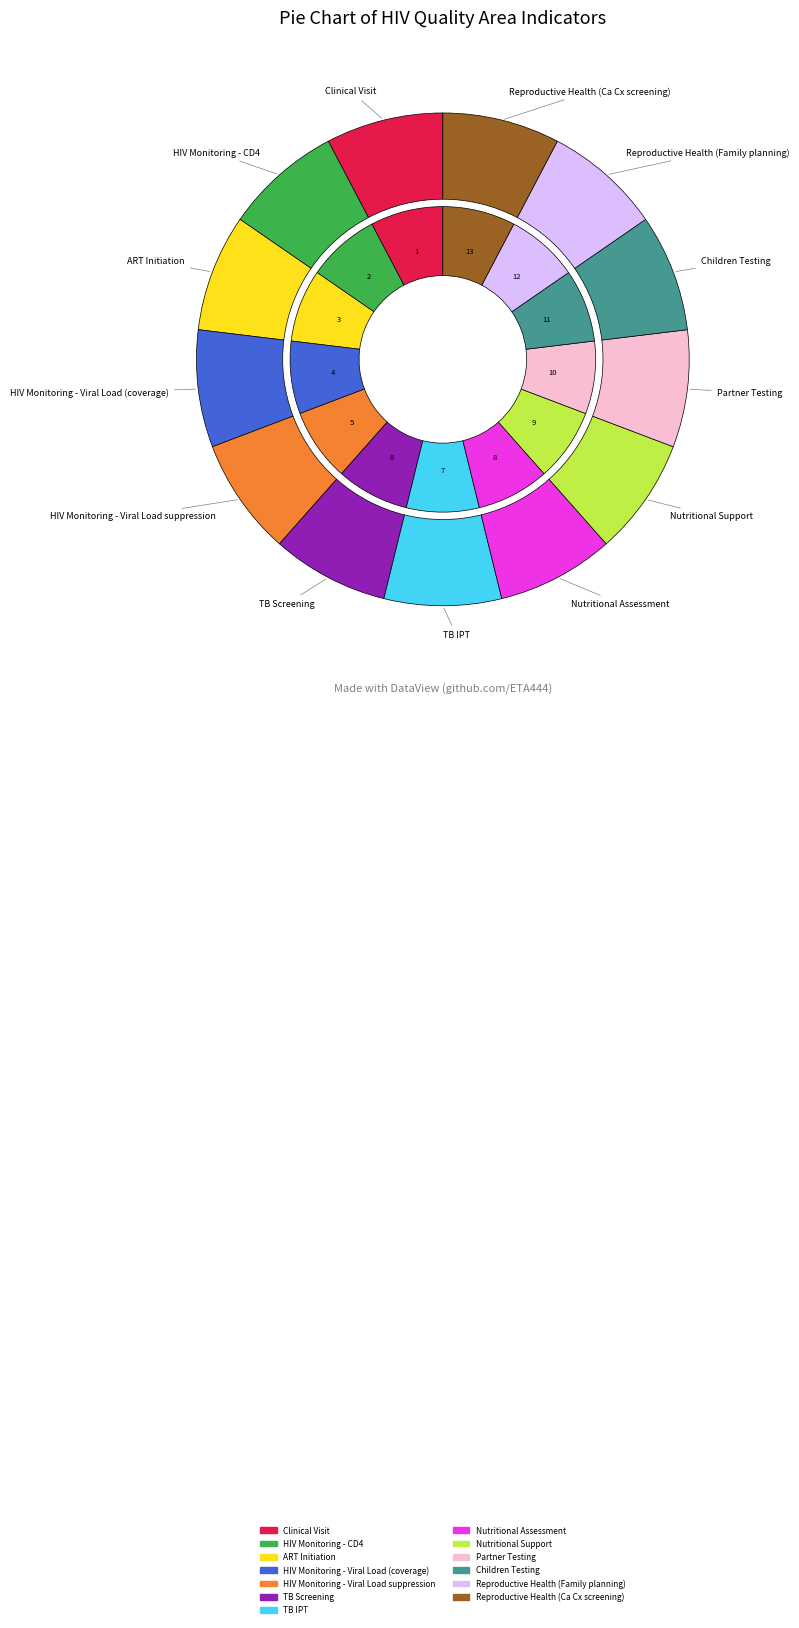

True or false: Nutritional Assessment accounts for 1% of the total.

False